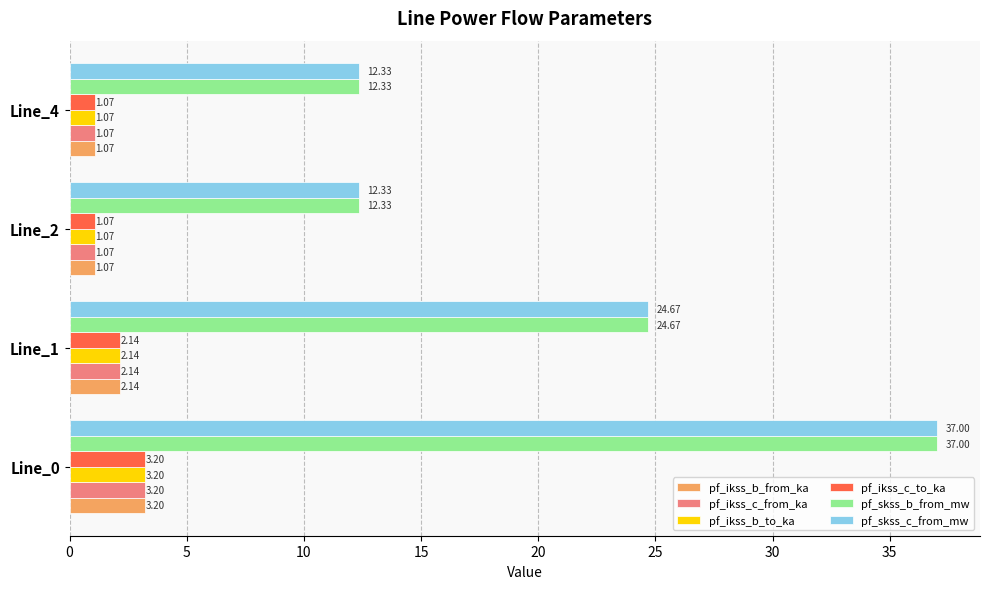

What is the maximum value for pf_ikss_c_to_ka?

3.2